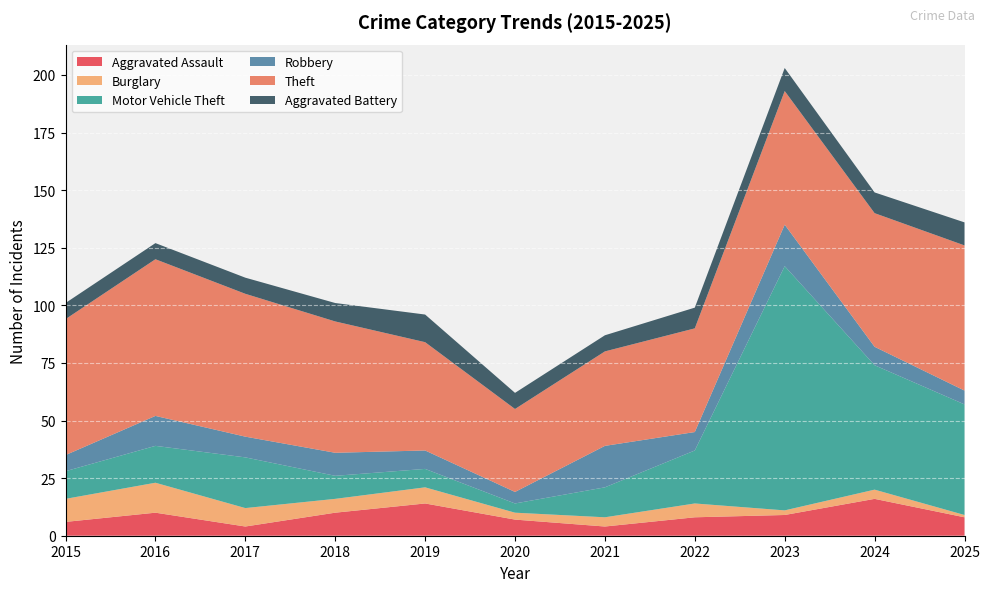

Reading right to left, transcribe all the data shown in this chart.

Aggravated Assault: 8	16	9	8	4	7	14	10	4	10	6
Burglary: 1	4	2	6	4	3	7	6	8	13	10
Motor Vehicle Theft: 48	54	106	23	13	4	8	10	22	16	12
Robbery: 6	8	18	8	18	5	8	10	9	13	7
Theft: 63	58	58	45	41	36	47	57	62	68	59
Aggravated Battery: 10	9	10	9	7	7	12	8	7	7	7